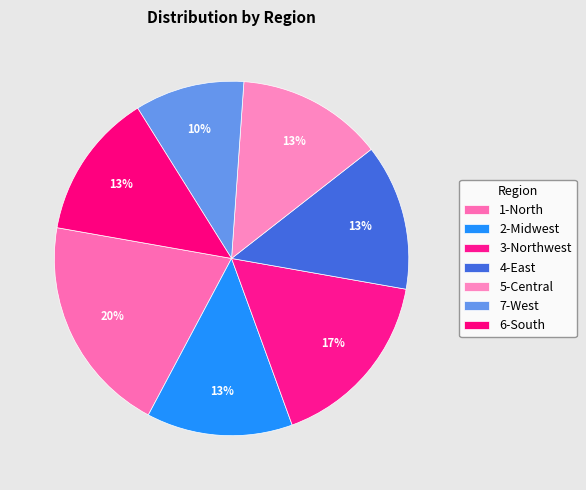

What is the change in value from 3-Northwest to 5-Central?

-1